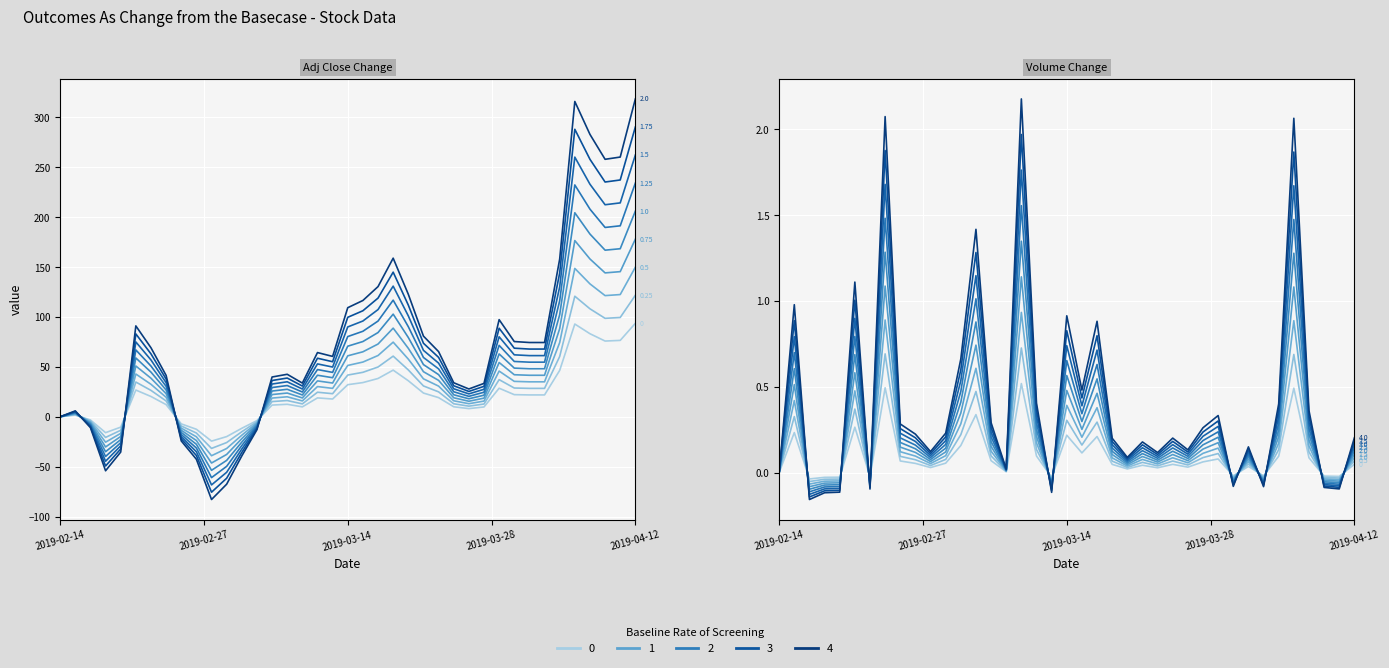

What is the difference between the maximum and second lowest values in the Volume series?

1.2